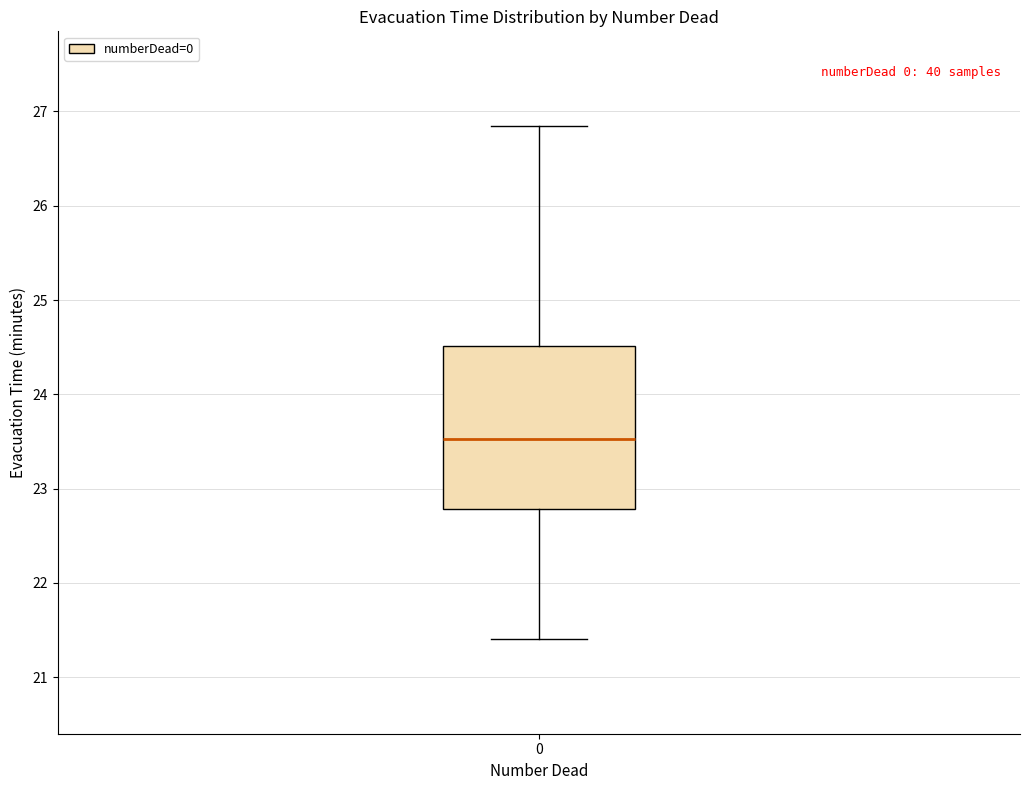

Transcribe this box plot: give where the median line is, the range the box spans, and where the two whiskers end, as read against the y-axis. The values are not printed on the chart, so give them approximately, as read against the axis.

median 23.5, box 22.8 to 24.5, whiskers 21.4 to 26.8